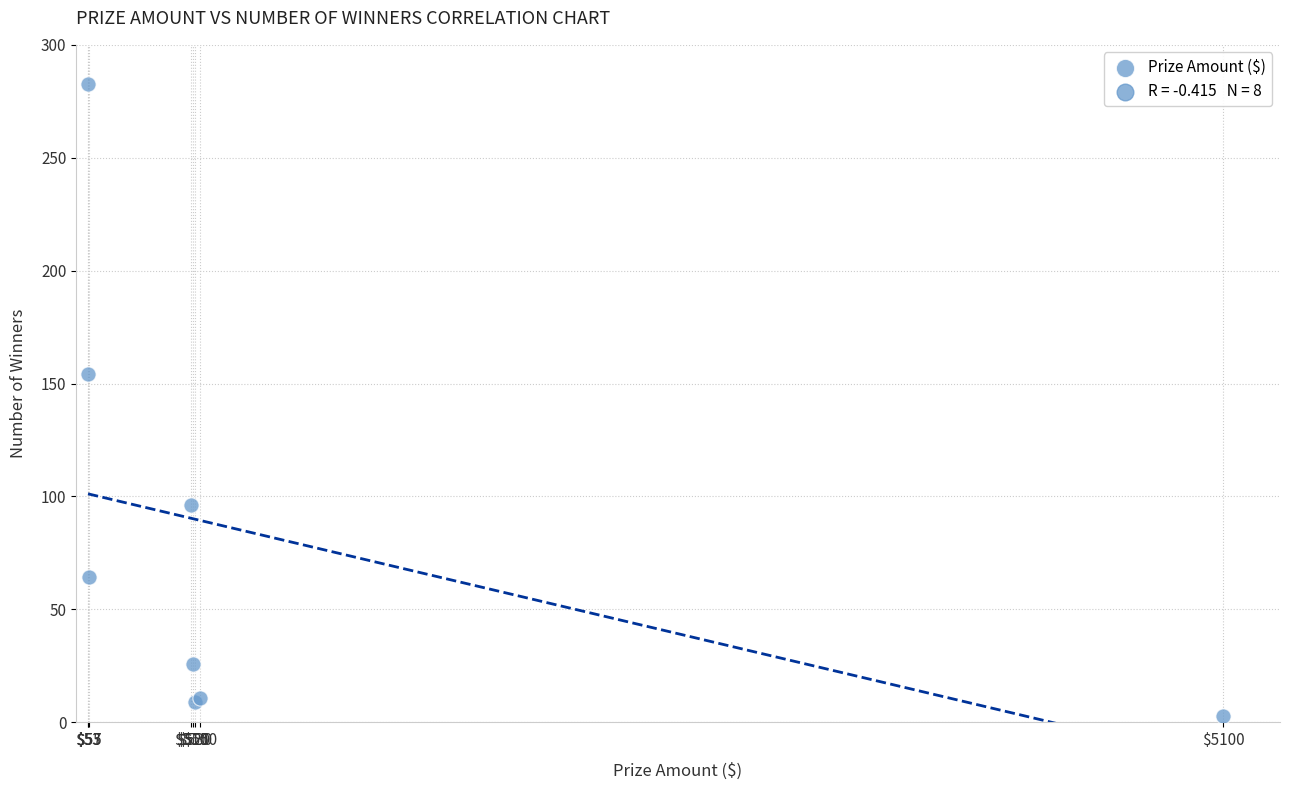

What Y value in the scatter plot is closest to 142?

154.1